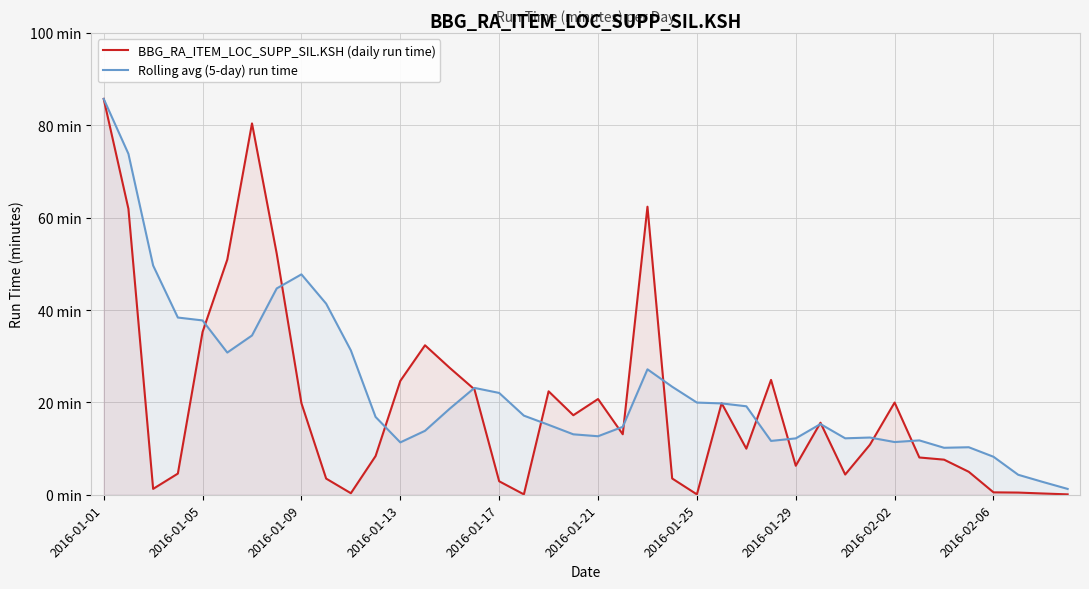

What is the minimum value for Rolling avg (5-day) run time?

1.3